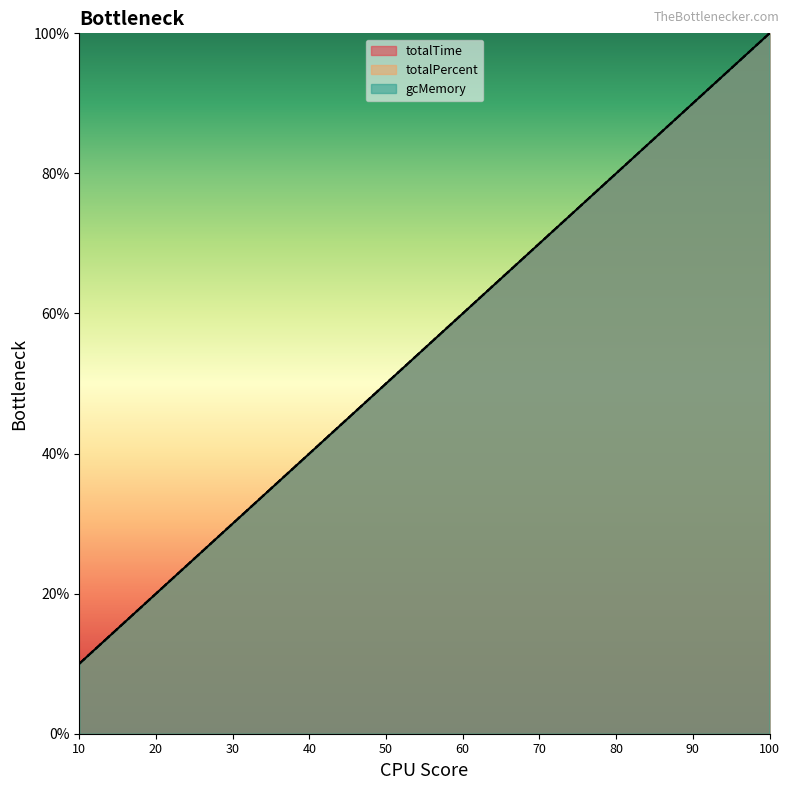

What is the approximate value of gcMemory at 70, to the nearest 10?

70